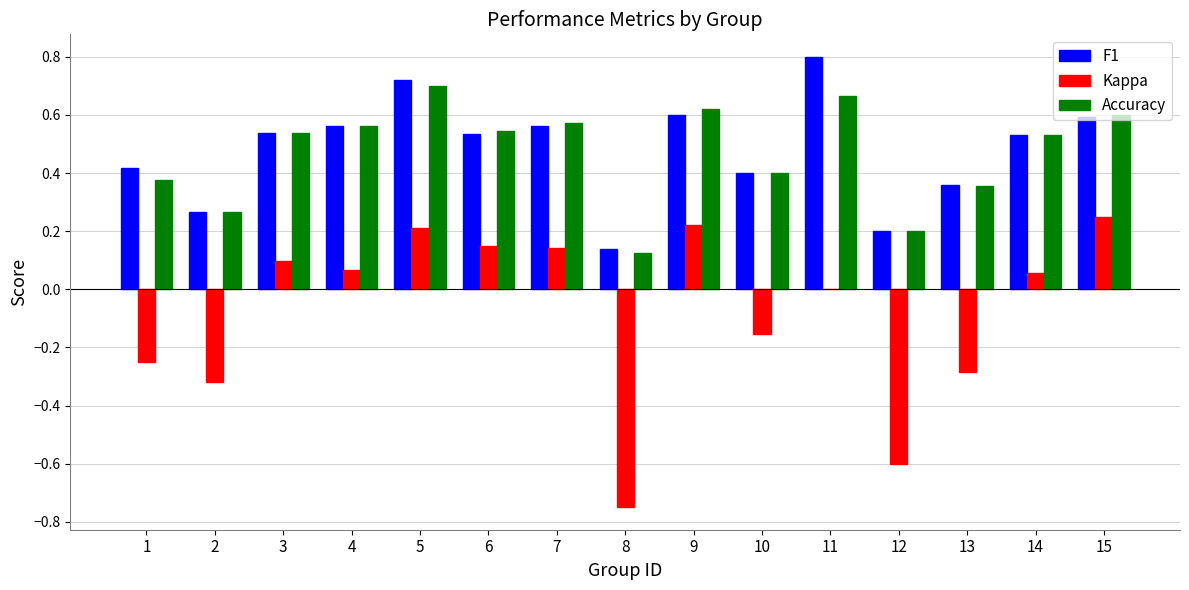

What is the sum of all Accuracy values?

7.1